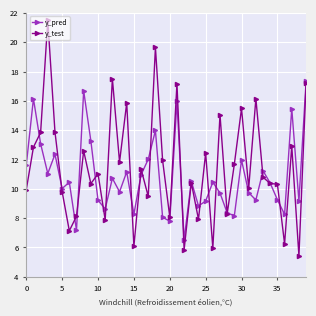

What is the value of the y_test point at the 16th from the left?

6.1